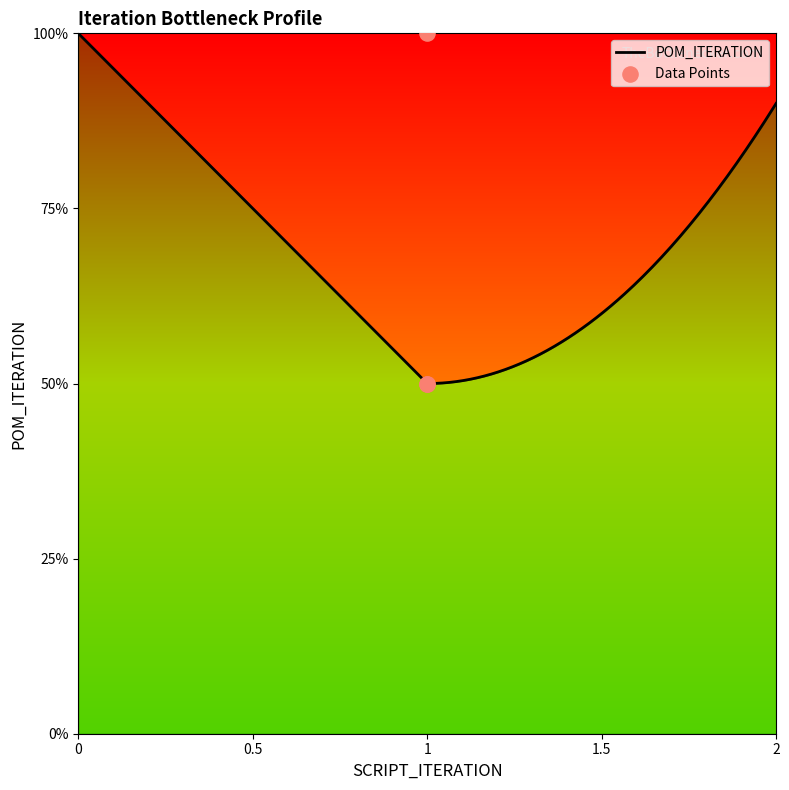

Which has a higher value, 1 or 1?

1